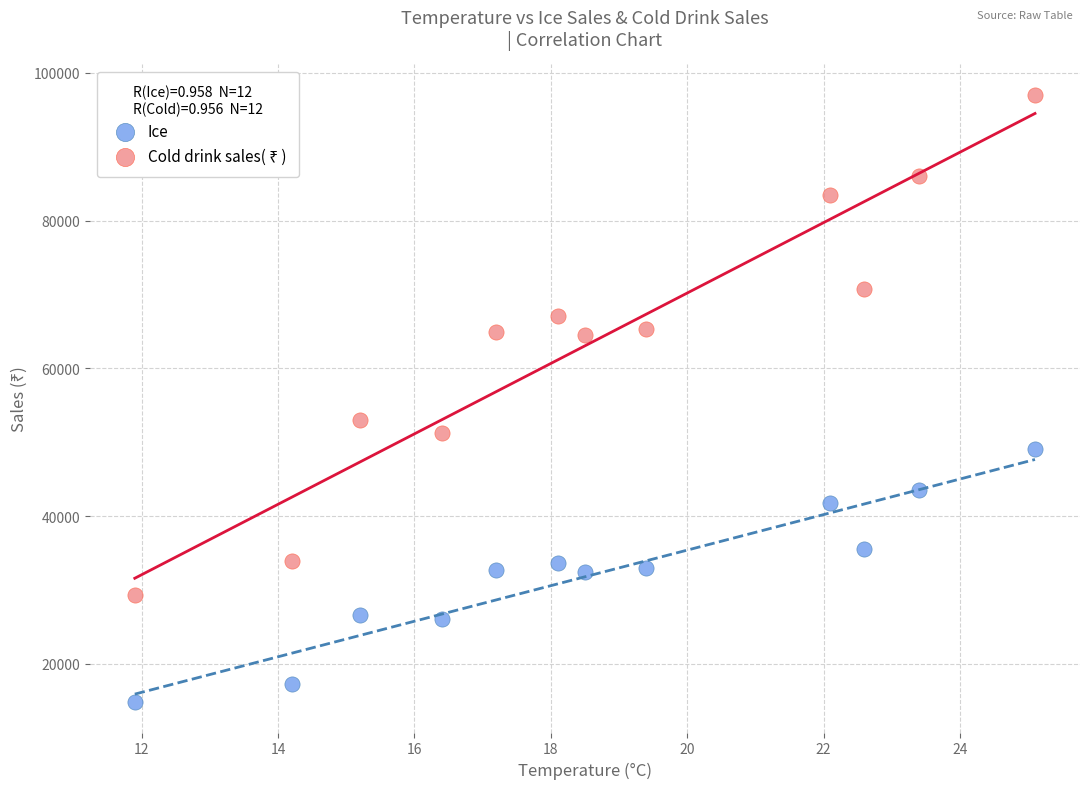

Which series reaches the minimum Y coordinate?

Ice